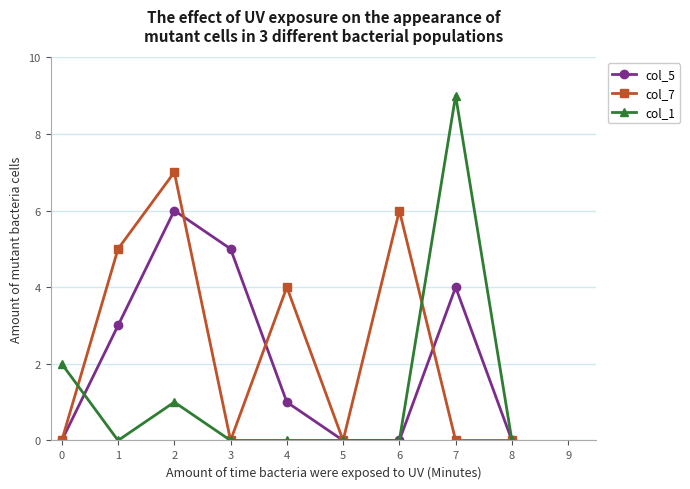

Rank the series by their average value, from highest to lowest.

col_7, col_5, col_1